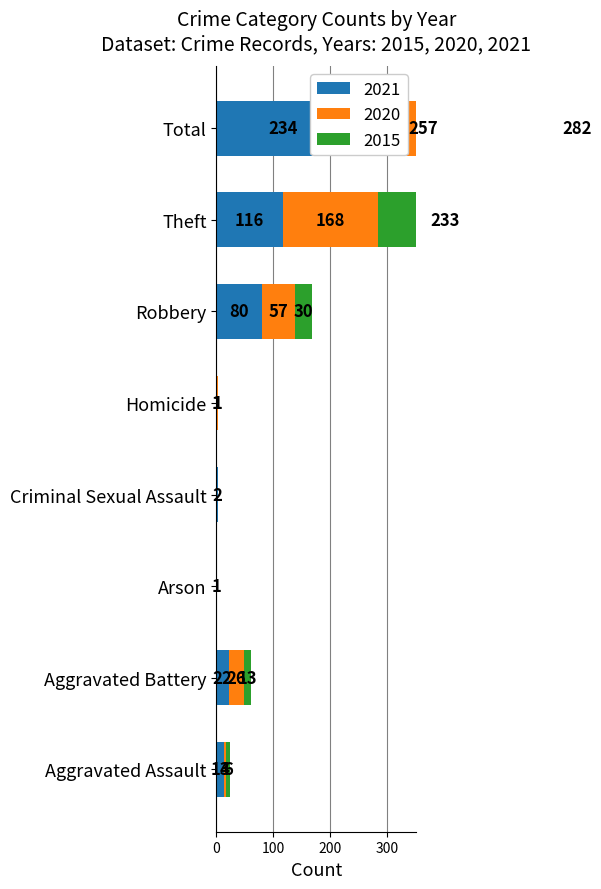

List the labels in order of 2015 value, largest first.

Total, Theft, Robbery, Aggravated Battery, Aggravated Assault, Arson, Criminal Sexual Assault, Homicide